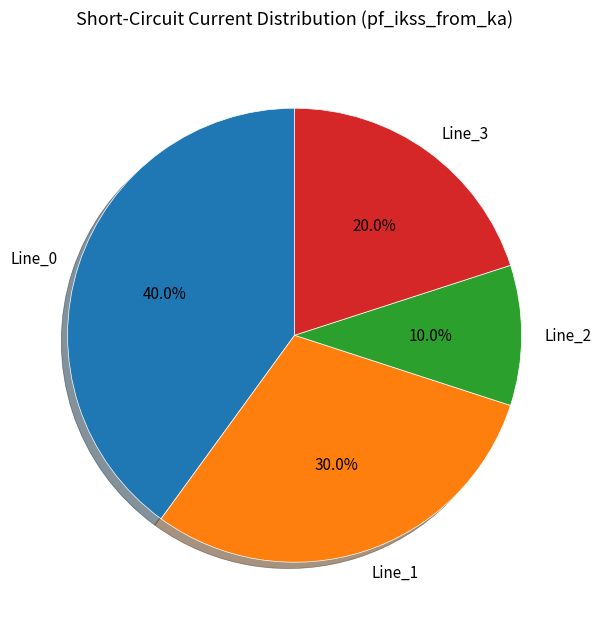

To the nearest percent, what is the average slice percentage?

25%